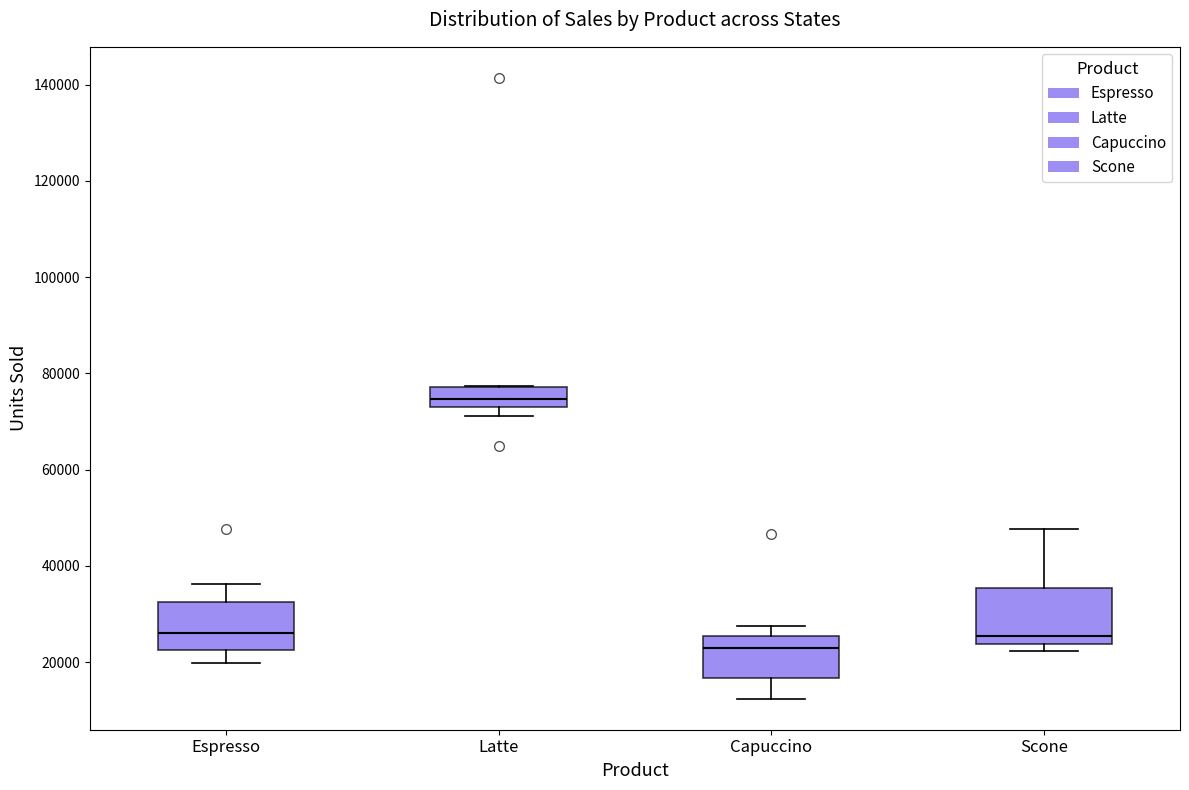

Reading left to right, read every box against the y-axis: the position of its median line, the range the box covers, and the ends of its whiskers. The values are not printed on the chart, so give them approximately, as read against the axis.

Espresso: median 26000, box 22000 to 32000, whiskers 20000 to 36000
Latte: median 74000 (inside the box), box 74000 to 78000, whiskers 72000 to 78000
Capuccino: median 22000, box 16000 to 26000, whiskers 12000 to 28000
Scone: median 26000, box 24000 to 36000, whiskers 22000 to 48000